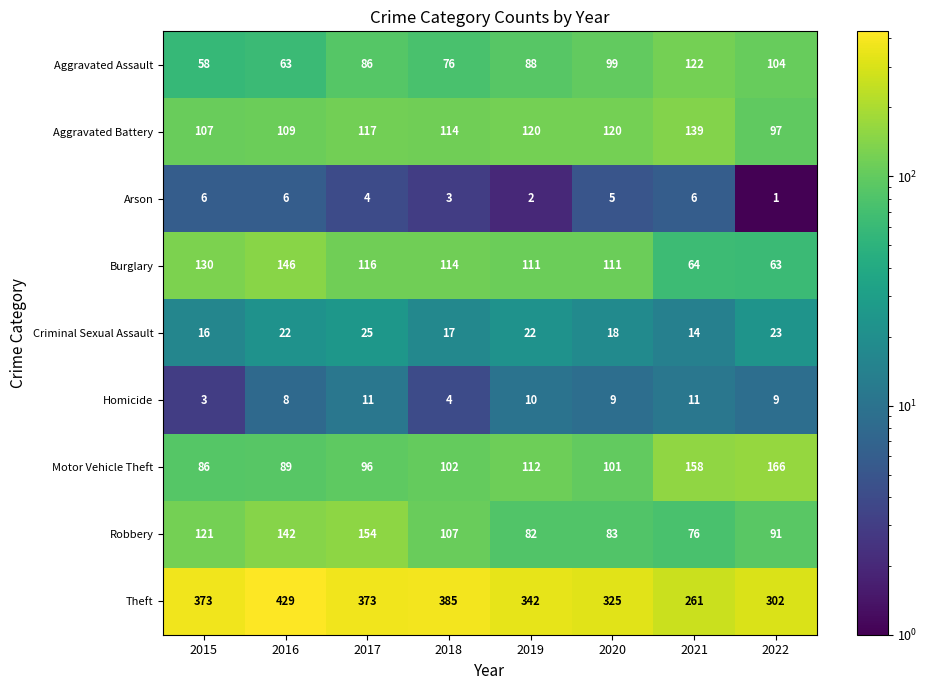

True or false: Theft has a value of 81 at 2020.

False